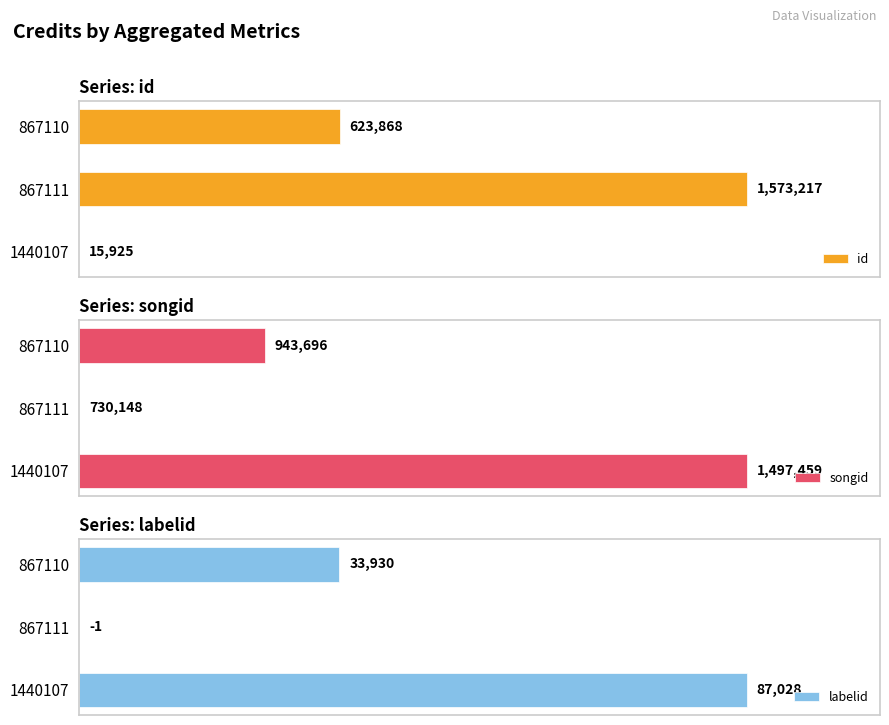

How many distinct data groups are displayed?

3